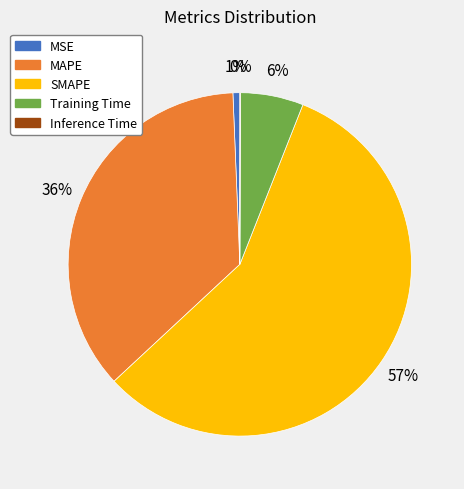

To the nearest percent, what portion does SMAPE represent?

57%